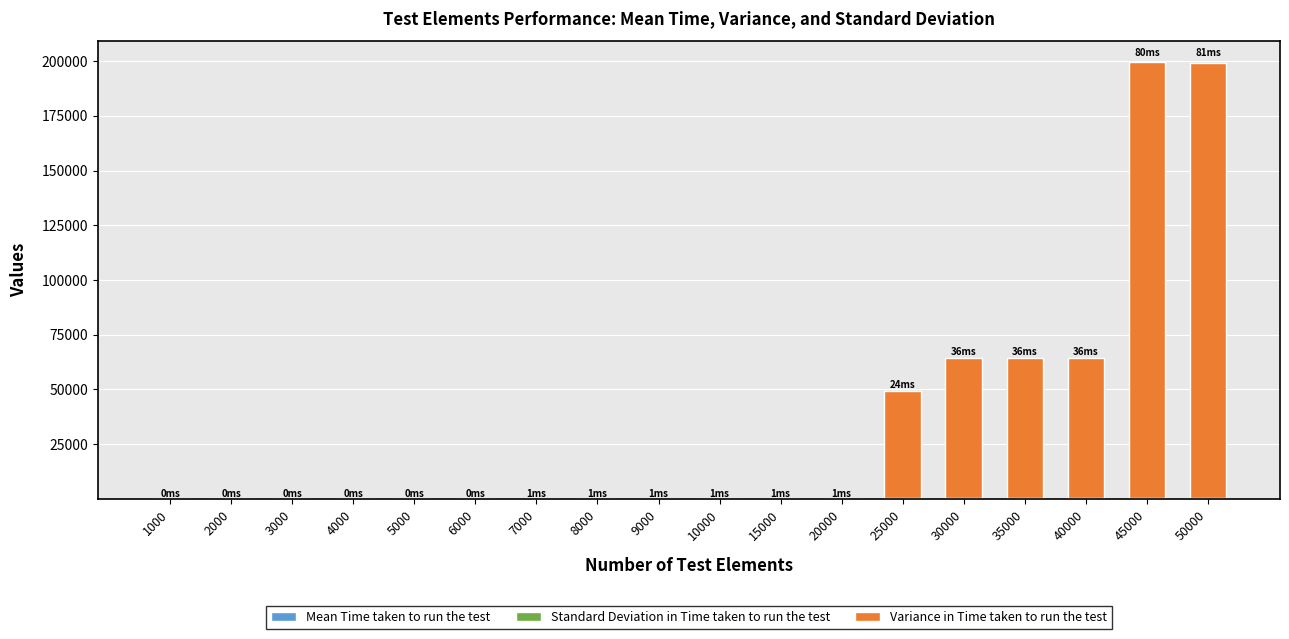

The value of Mean Time taken to run the test at 50000 is 81.0. True or false?

True